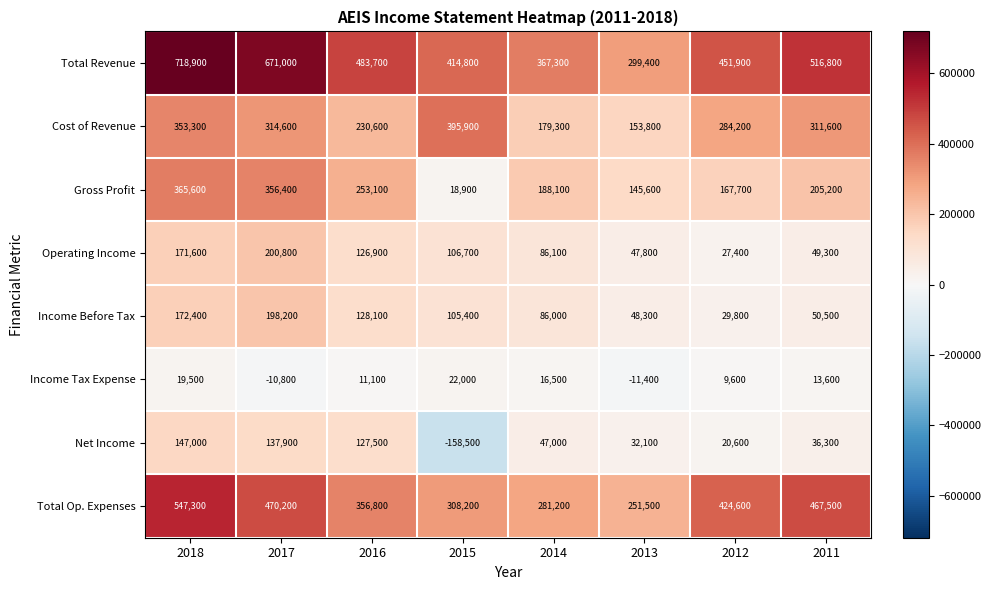

What is the minimum value for Gross Profit?

18900